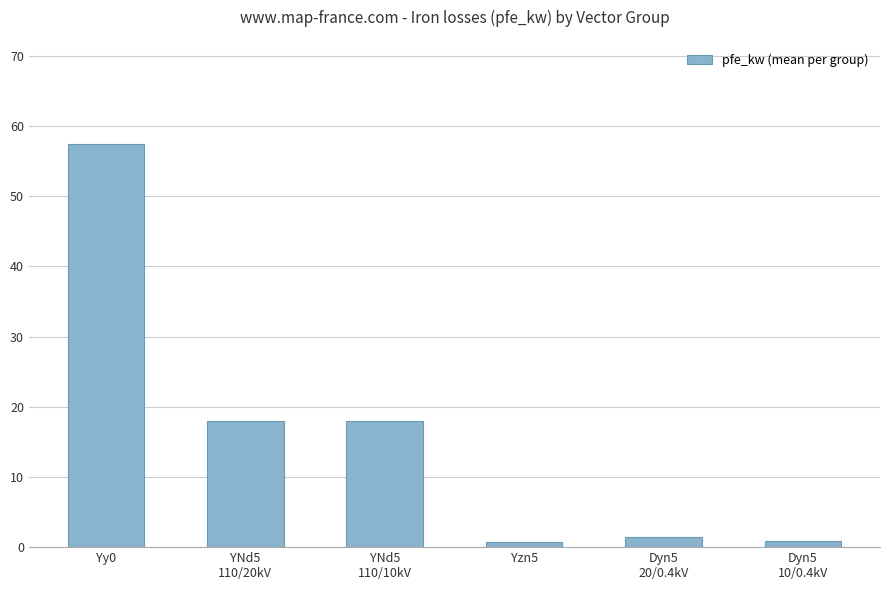

What is the average value?

16.1